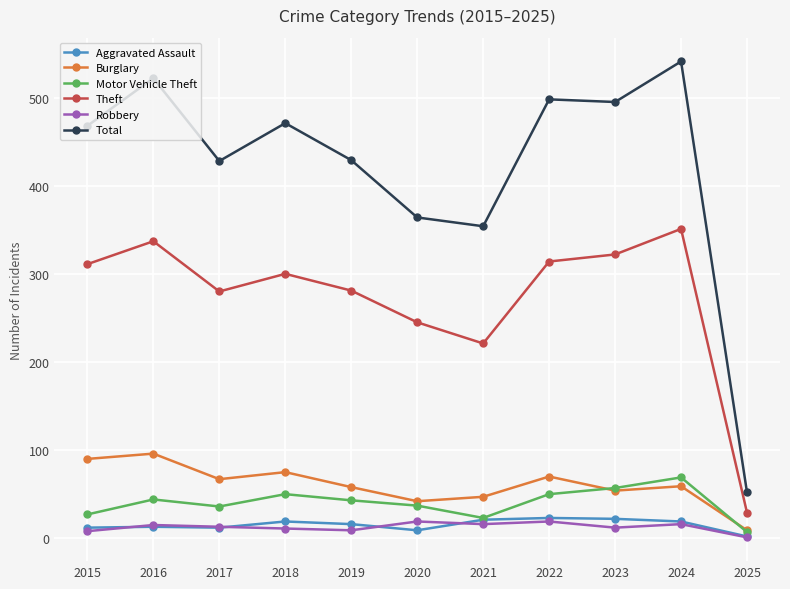

Which label corresponds to the smallest value in the chart?

2025